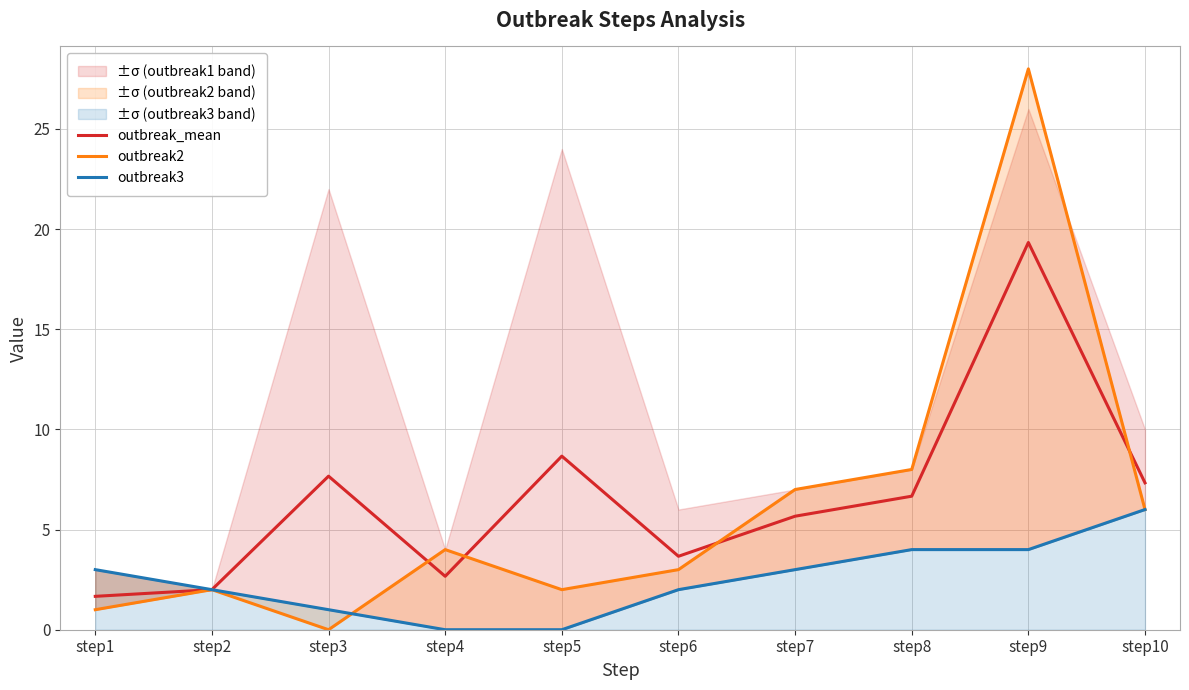

Which has a higher value, step1 or step2?

step2